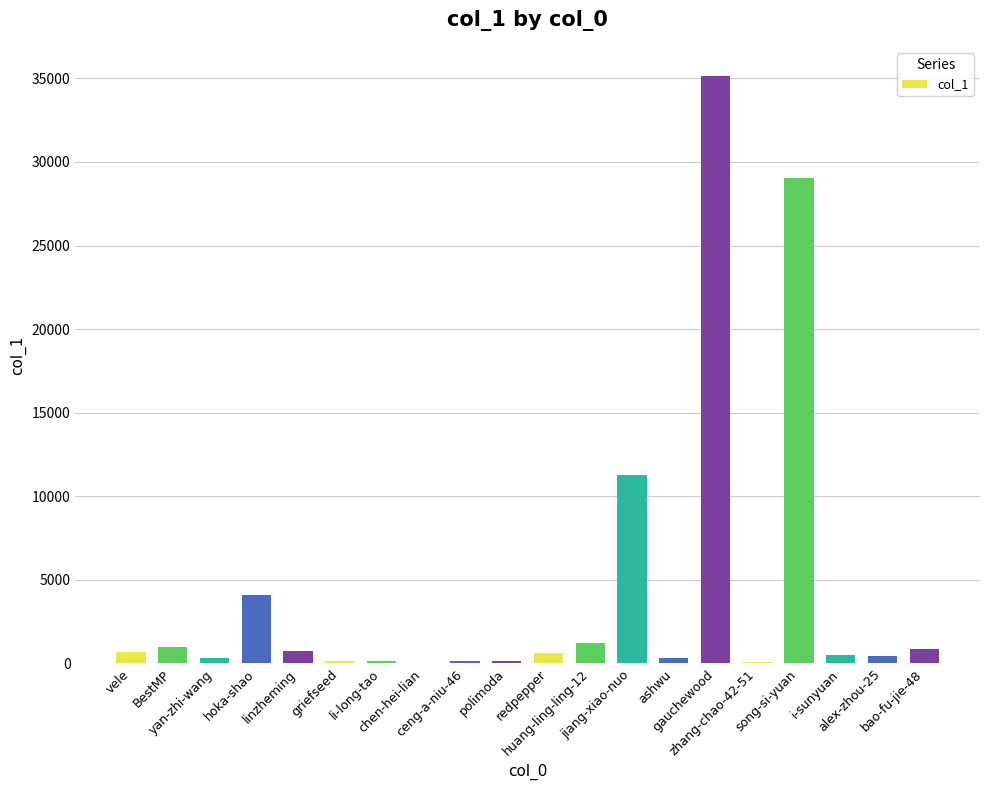

What is the sum of the values at song-si-yuan and li-long-tao?

29207